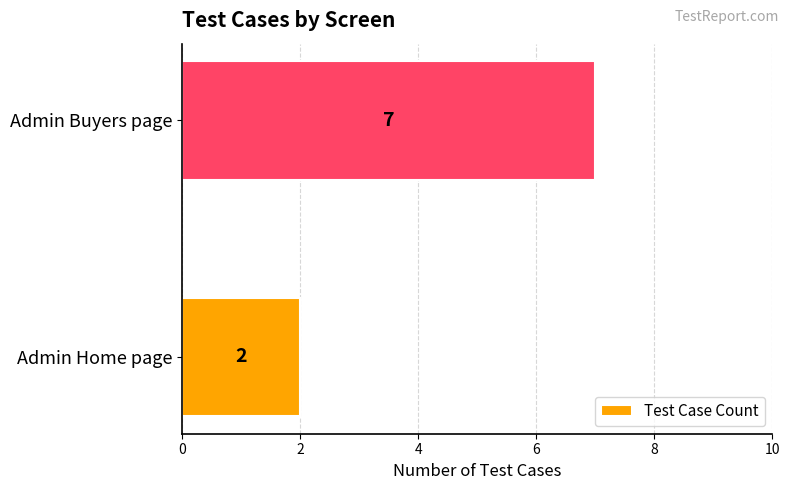

Rank the categories by value from lowest to highest.

Admin Home page, Admin Buyers page